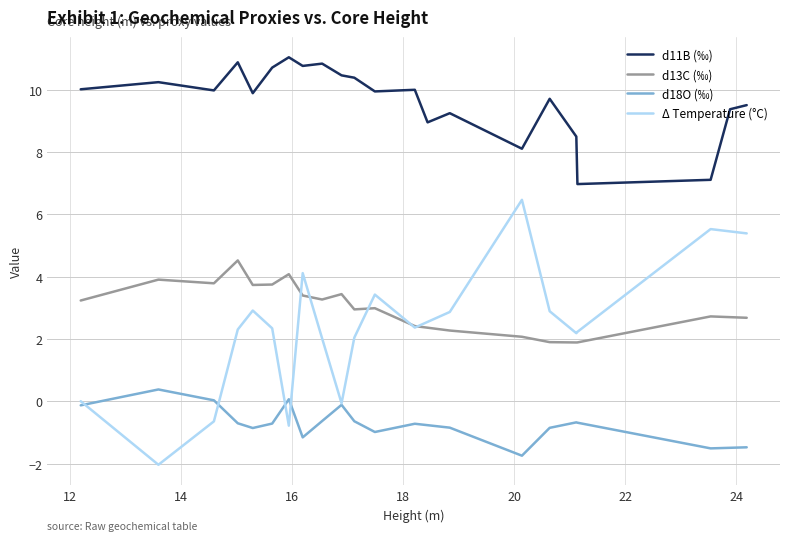

Does the chart have visible grid lines?

Yes